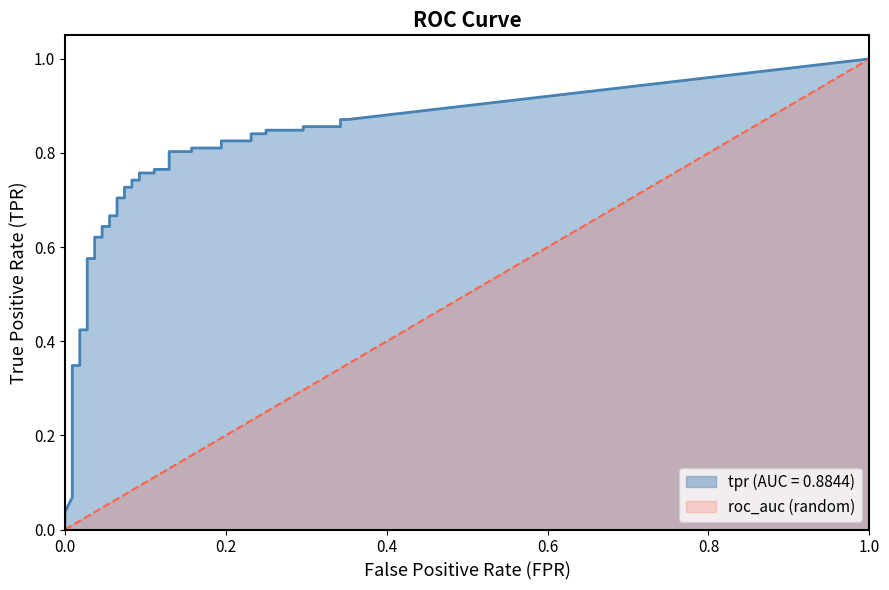

True or false: fpr and tpr intersect in this chart.

False